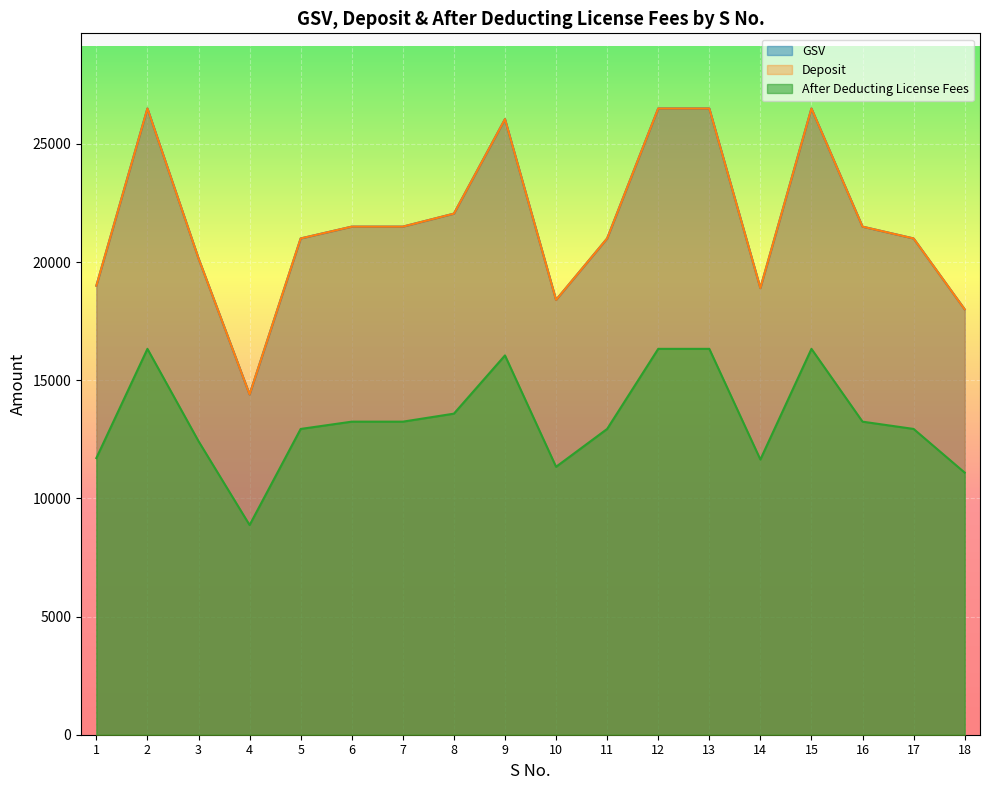

What is the value of the After Deducting License Fees point at the 14th from the left?

11645.5